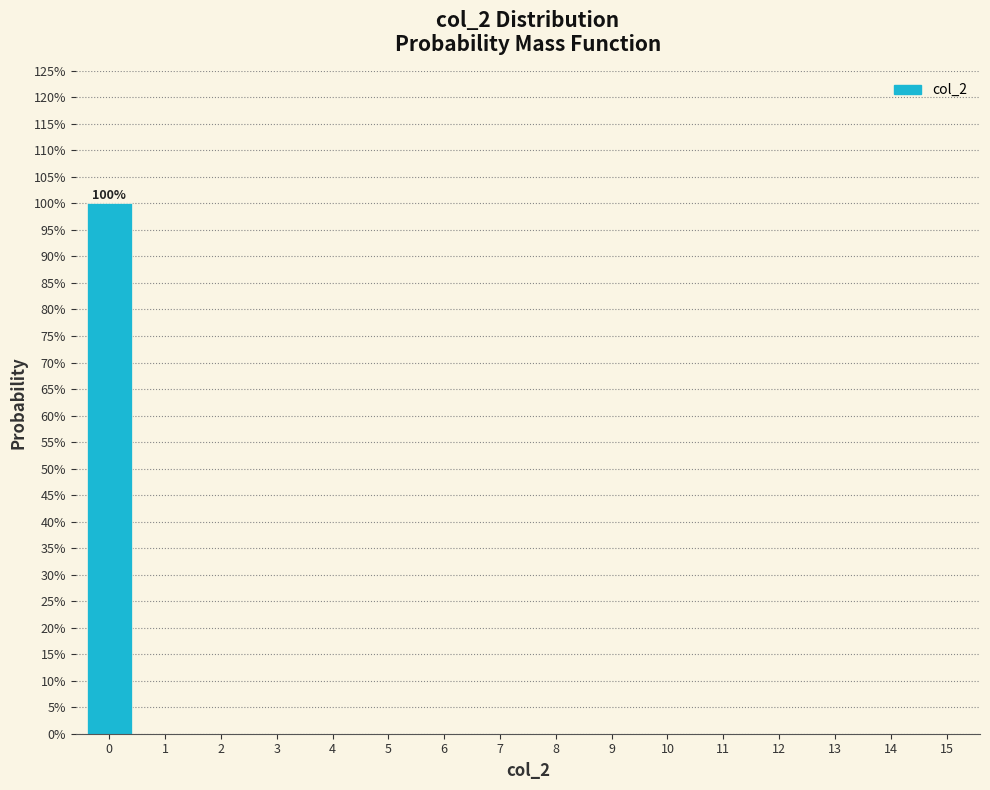

Are the bars horizontal?

No